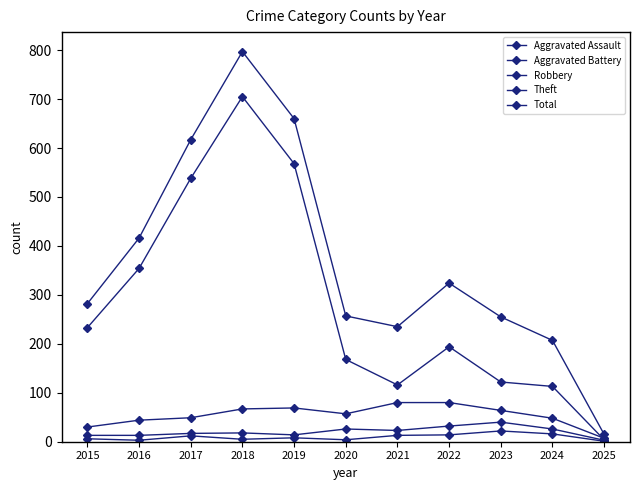

Is this an area chart (filled region under the line)?

No